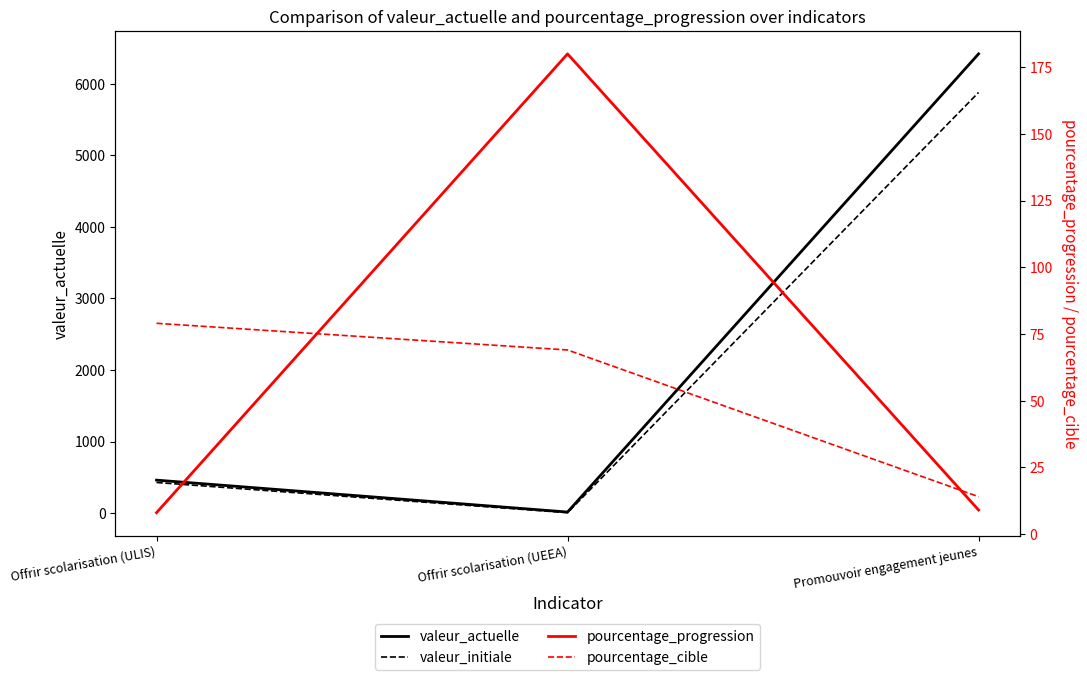

Reading left to right, list all the values displayed in this chart.

valeur_actuelle: 460	14	6418
valeur_initiale: 427	5	5879
pourcentage_progression: 8	180	9
pourcentage_cible: 79	69	14